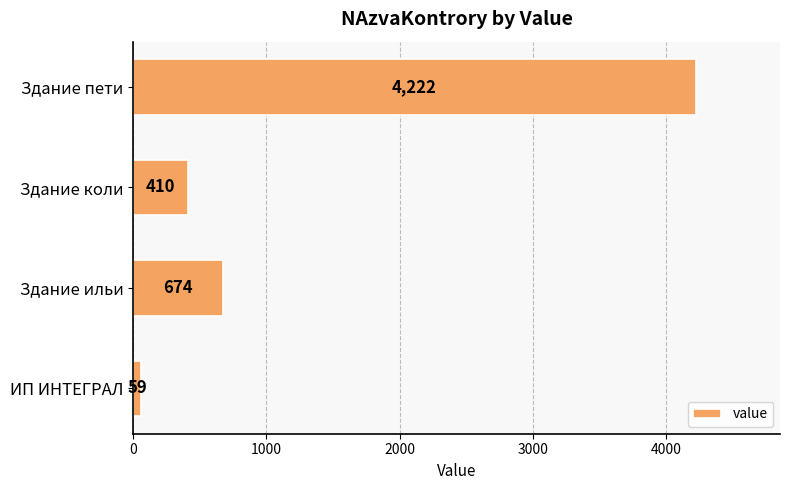

Rank the categories by value from lowest to highest.

ИП ИНТЕГРАЛ, Здание коли, Здание ильи, Здание пети